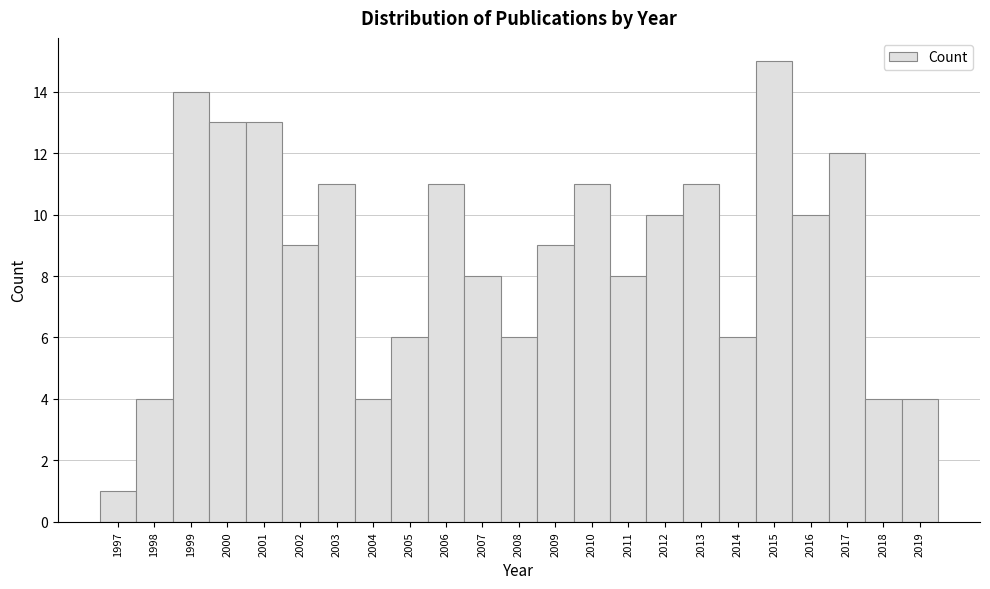

Reading left to right, list every bar in this chart as the range it spans on the x-axis followed by its height. The values are not printed on the chart, so give them approximately, as read against the axis.

1996.5 to 1997.5: 1
1997.5 to 1998.5: 4
1998.5 to 1999.5: 14
1999.5 to 2000.5: 13
2000.5 to 2001.5: 13
2001.5 to 2002.5: 9
2002.5 to 2003.5: 11
2003.5 to 2004.5: 4
2004.5 to 2005.5: 6
2005.5 to 2006.5: 11
2006.5 to 2007.5: 8
2007.5 to 2008.5: 6
2008.5 to 2009.5: 9
2009.5 to 2010.5: 11
2010.5 to 2011.5: 8
2011.5 to 2012.5: 10
2012.5 to 2013.5: 11
2013.5 to 2014.5: 6
2014.5 to 2015.5: 15
2015.5 to 2016.5: 10
2016.5 to 2017.5: 12
2017.5 to 2018.5: 4
2018.5 to 2019.5: 4